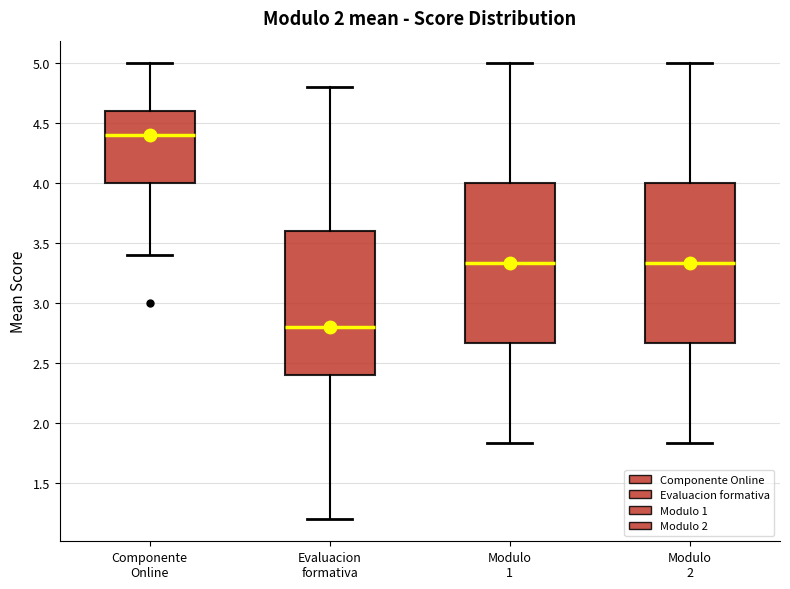

Reading left to right, transcribe this box plot: for each box, give where its median line is, the range the box spans, and where its two whiskers end, as read against the y-axis. The values are not printed on the chart, so give them approximately, as read against the axis.

Componente Online: median 4.40, box 4.00 to 4.60, whiskers 3.40 to 5.00
Evaluacion formativa: median 2.80, box 2.40 to 3.60, whiskers 1.20 to 4.80
Modulo 1: median 3.35, box 2.65 to 4.00, whiskers 1.85 to 5.00
Modulo 2: median 3.35, box 2.65 to 4.00, whiskers 1.85 to 5.00